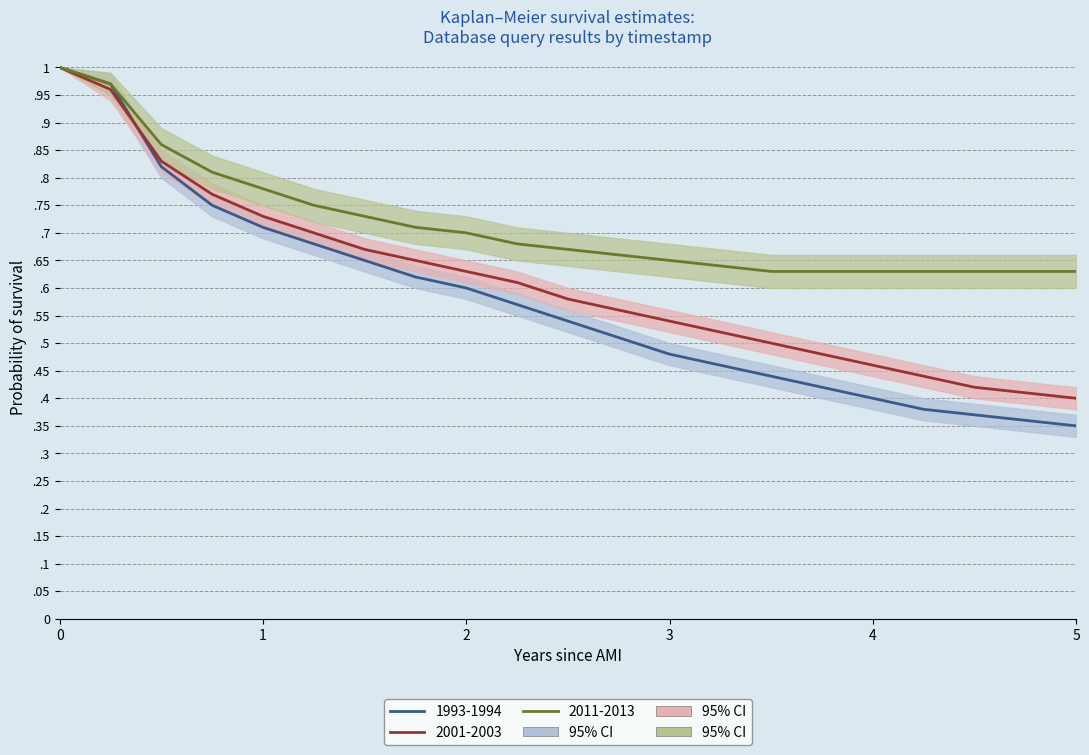

The value of 2011-2013 at 2 is 0.5. True or false?

False